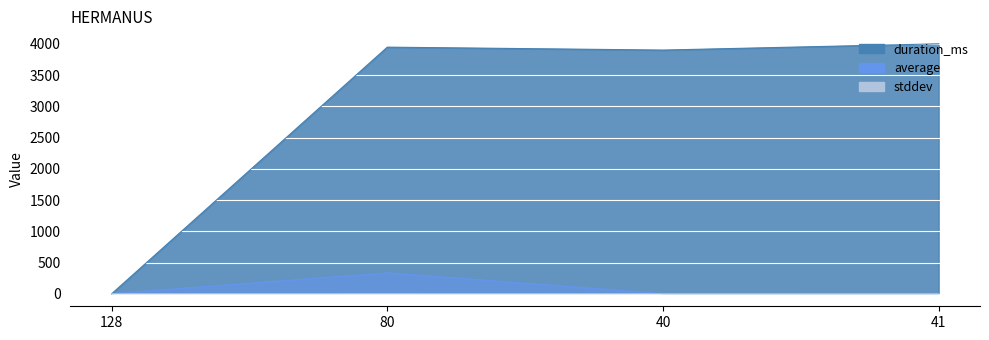

Reading left to right, list all the values displayed in this chart.

duration_ms: 0.0	3949.0	3902.0	4002.0
average: 1.7	336.3	2.2	2.0
stddev: 0.1	0.5	0.0	0.0